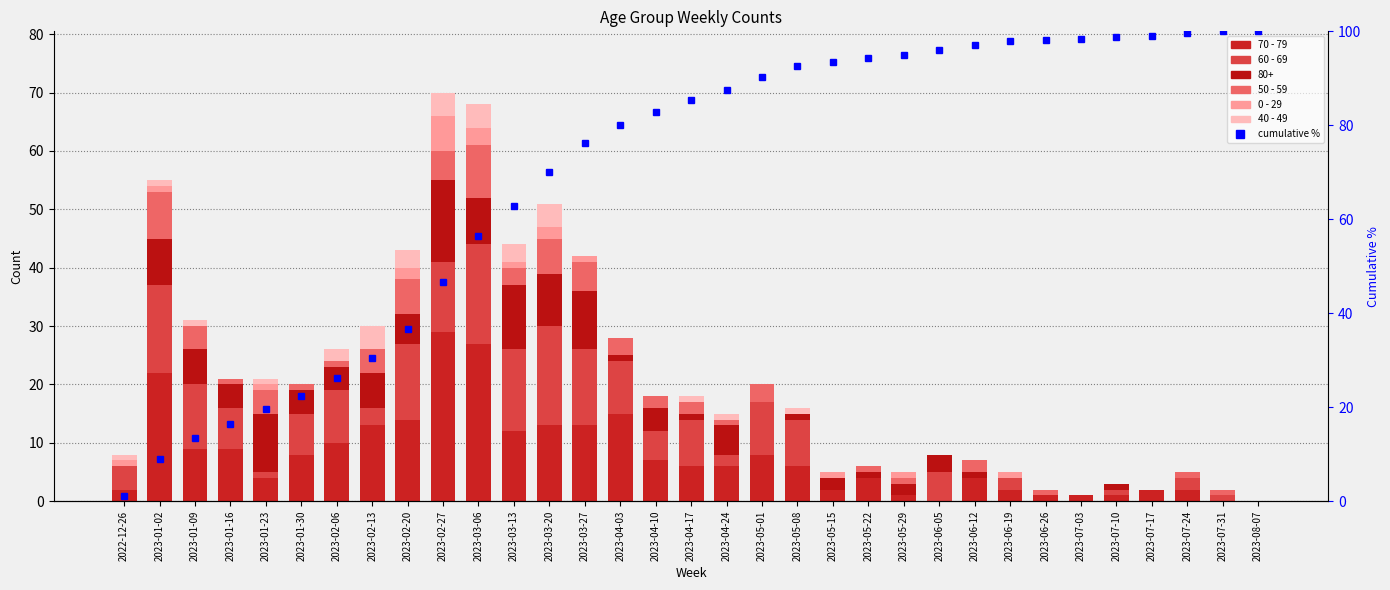

What position from the right is 2023-05-22?

12